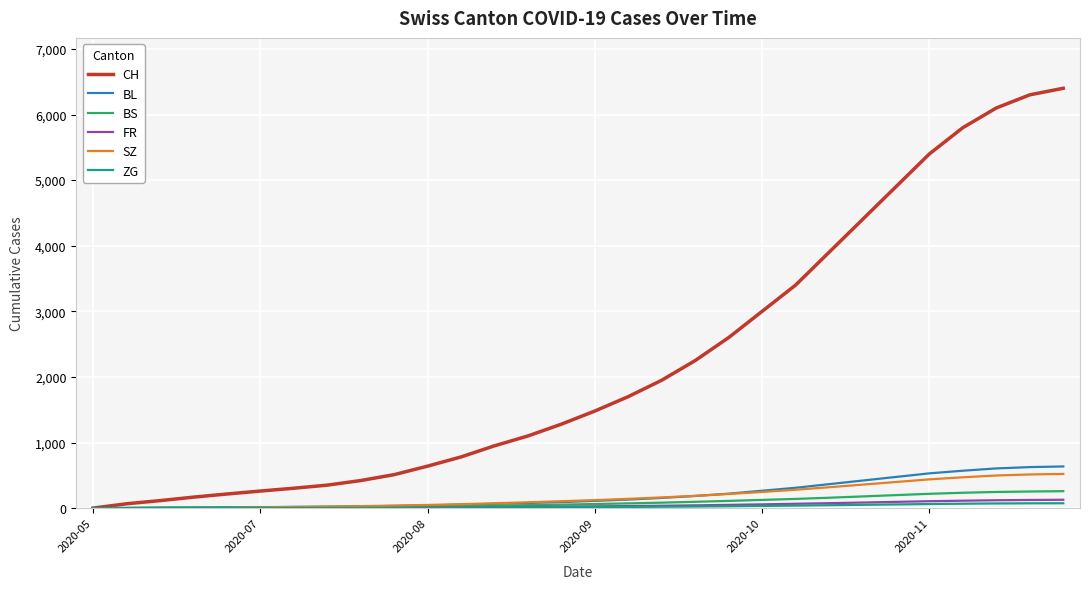

True or false: SZ and BS intersect in this chart.

True